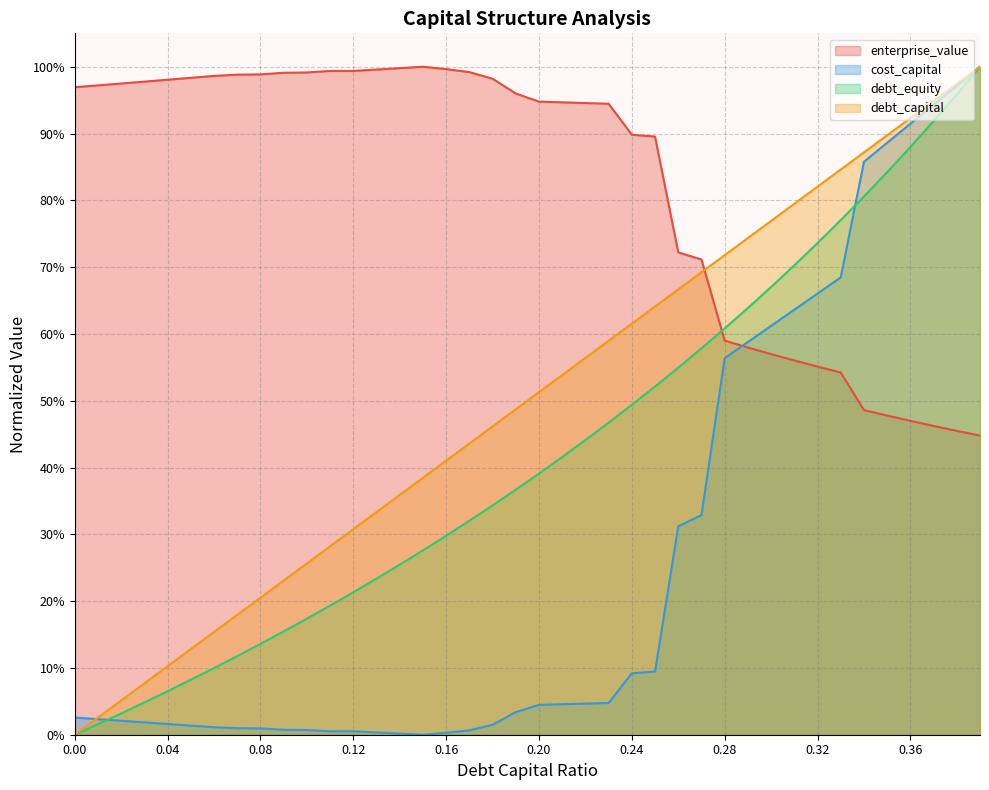

After their last crossing, which series has the higher values: cost_capital or debt_capital?

debt_capital